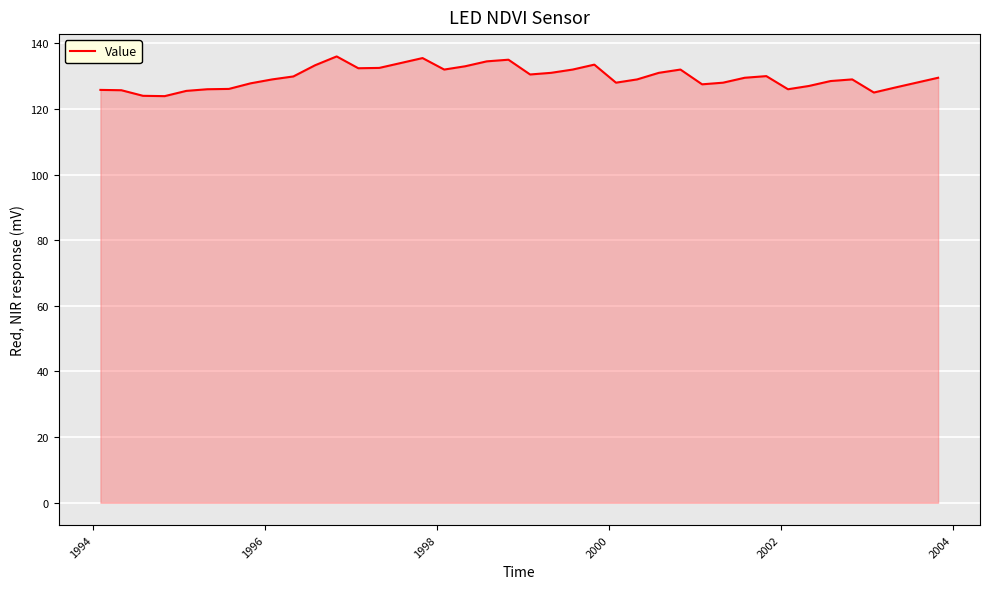

What is the difference between the maximum and minimum values?

12.1